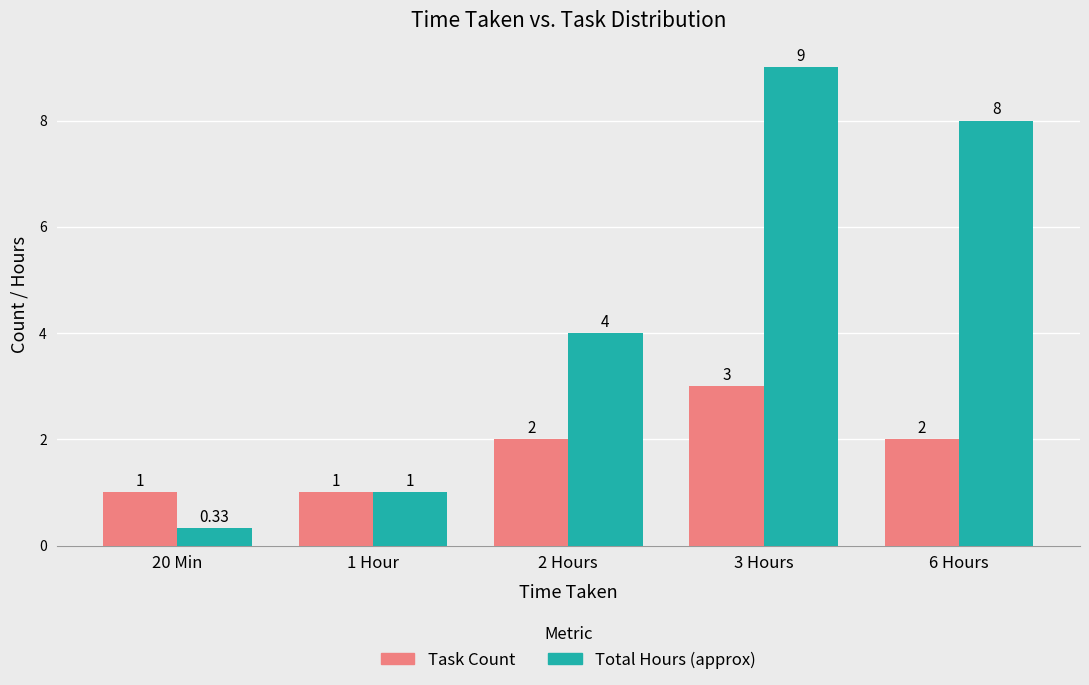

Are the bars horizontal?

No